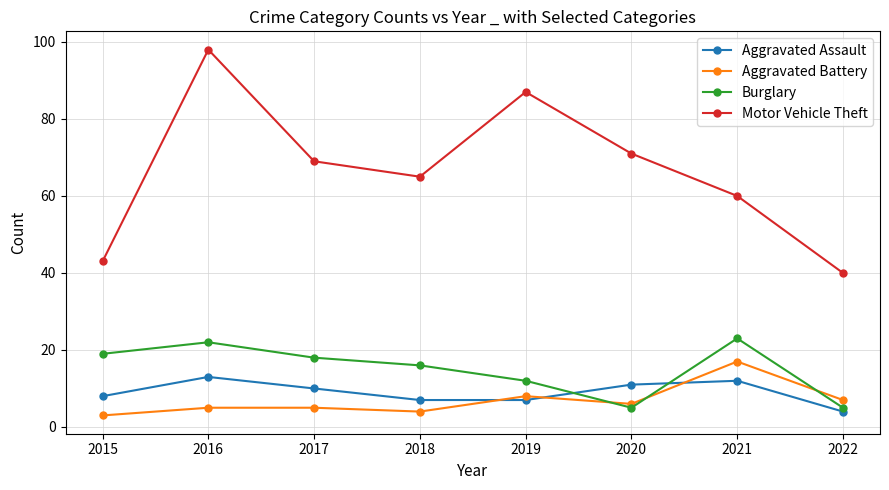

True or false: Motor Vehicle Theft has a value of 71 at 2020.

True